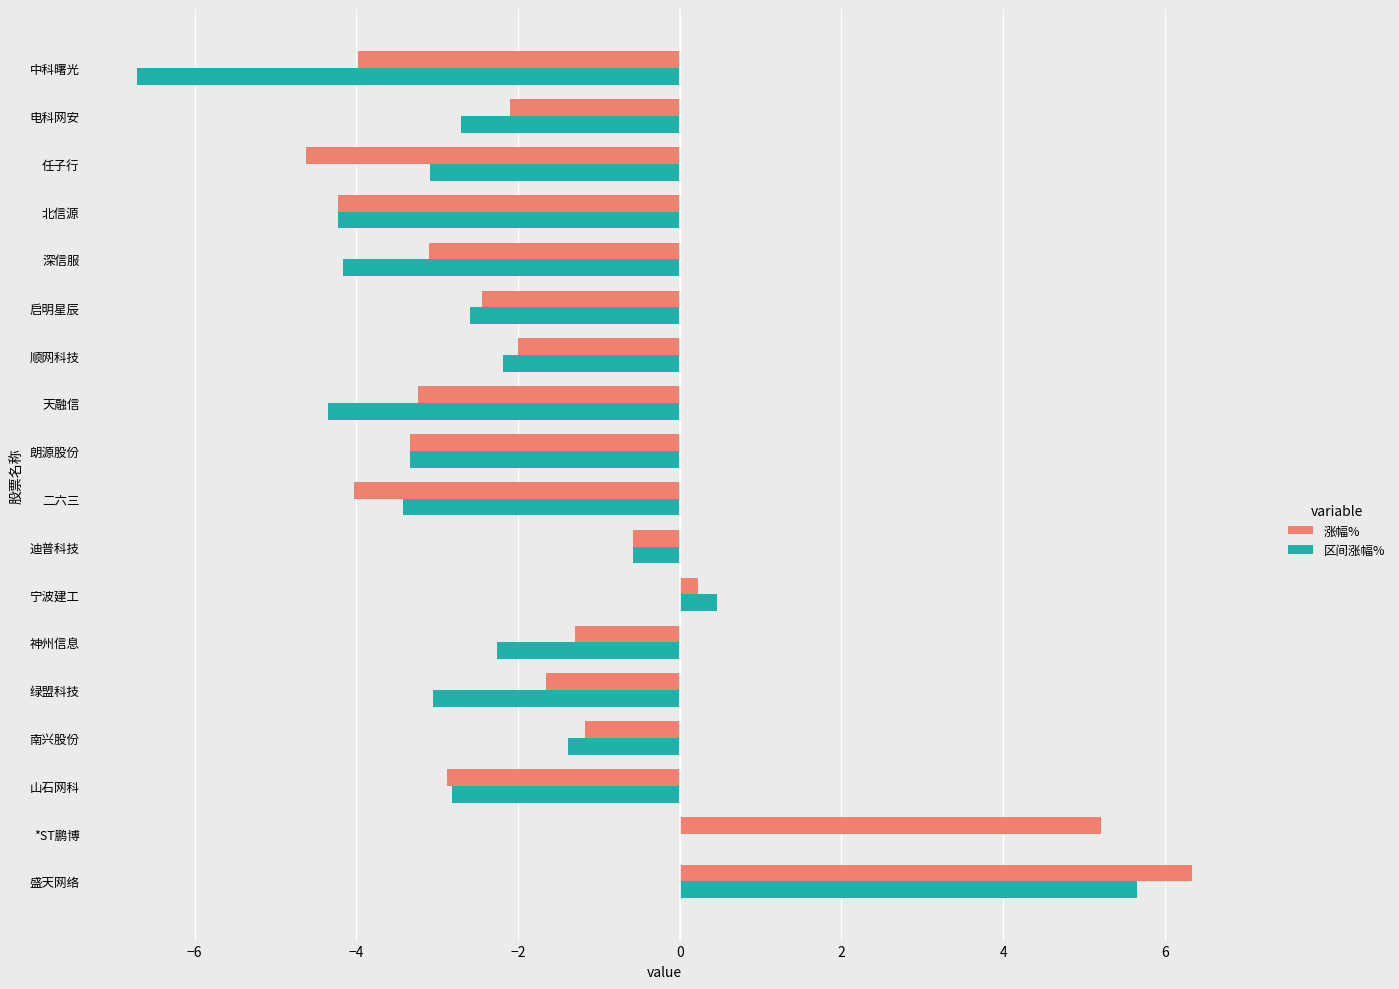

The value of 区间涨幅% at *ST鹏博 is 0.0. True or false?

True